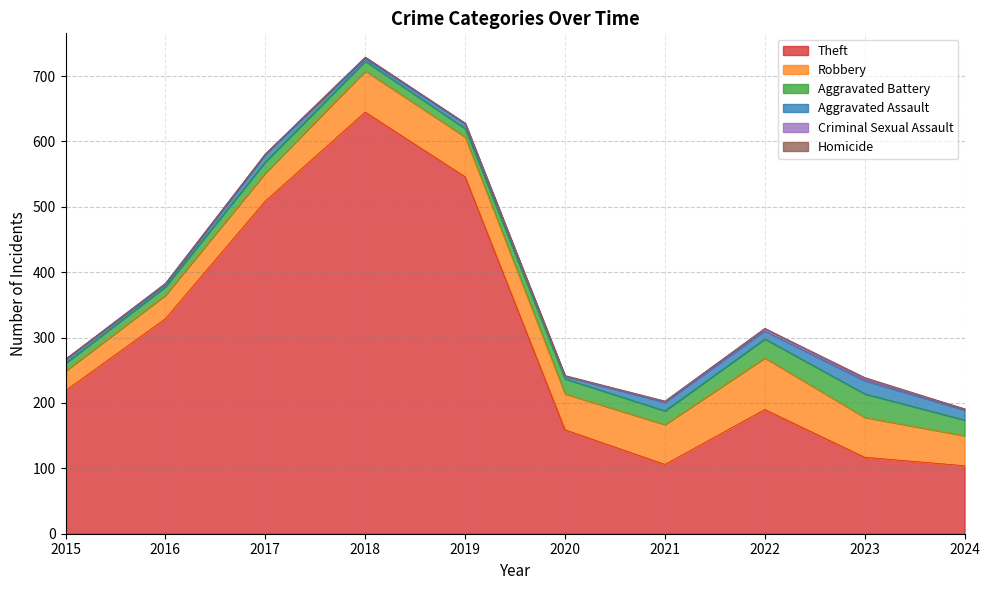

Where is Theft nearest to the value 374?

2016